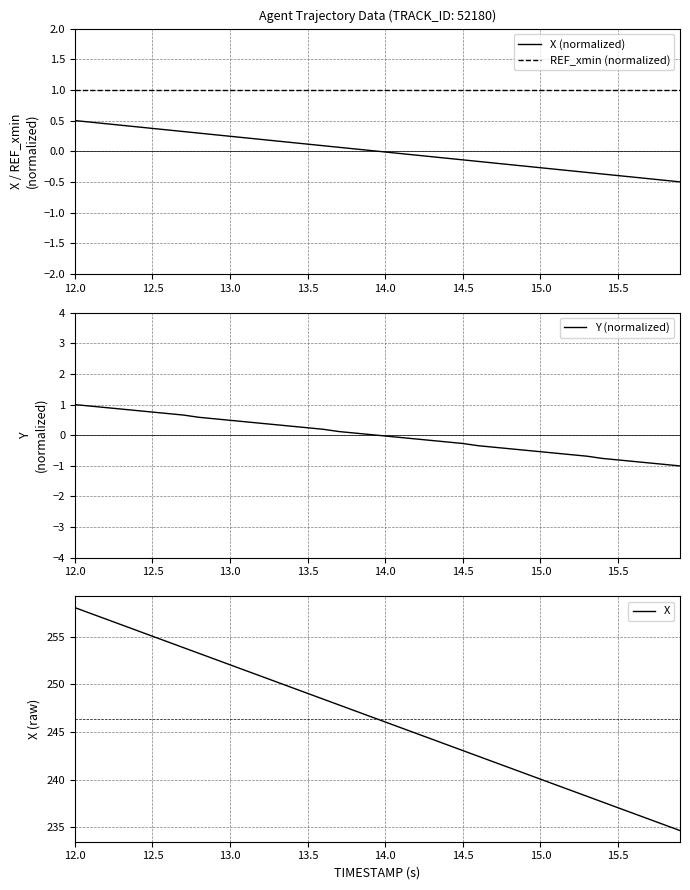

At how many categories does at least one series exceed 162?

40